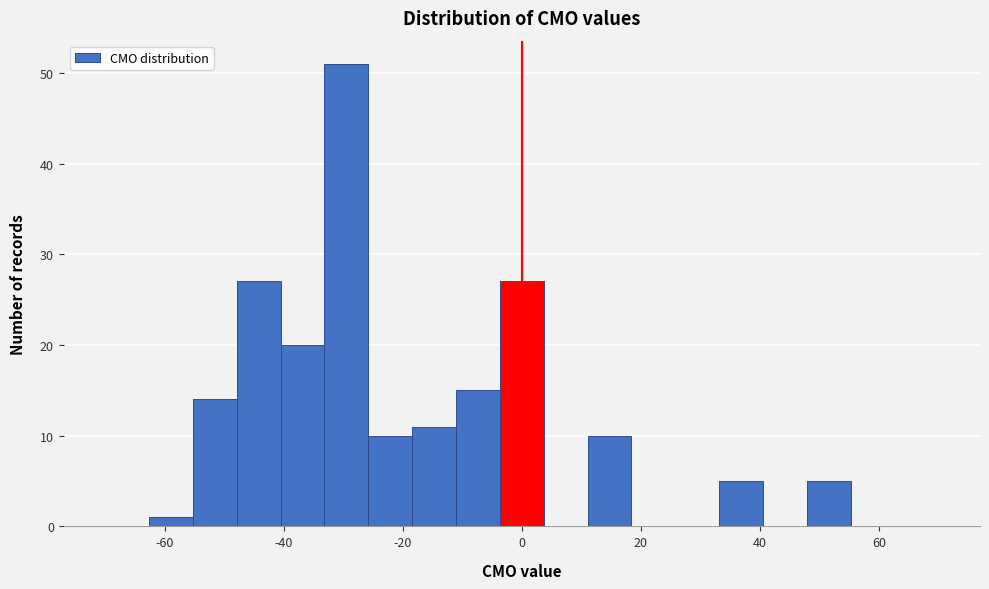

Read against the x-axis, roughly where is the centre of the tallest bar?

-30